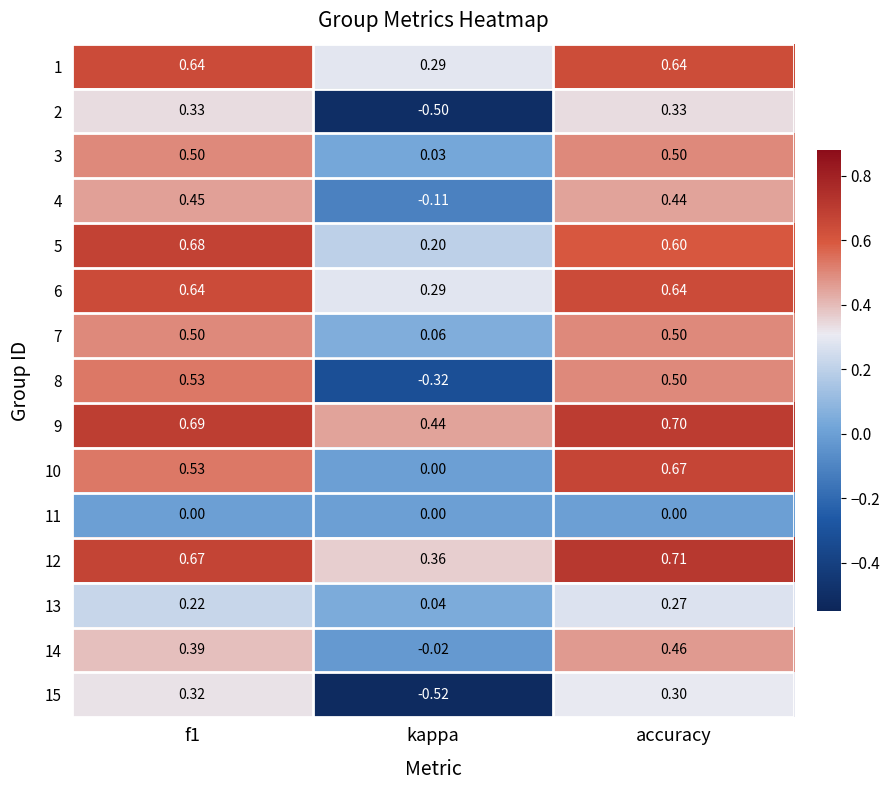

At which label does 8 reach its minimum?

kappa